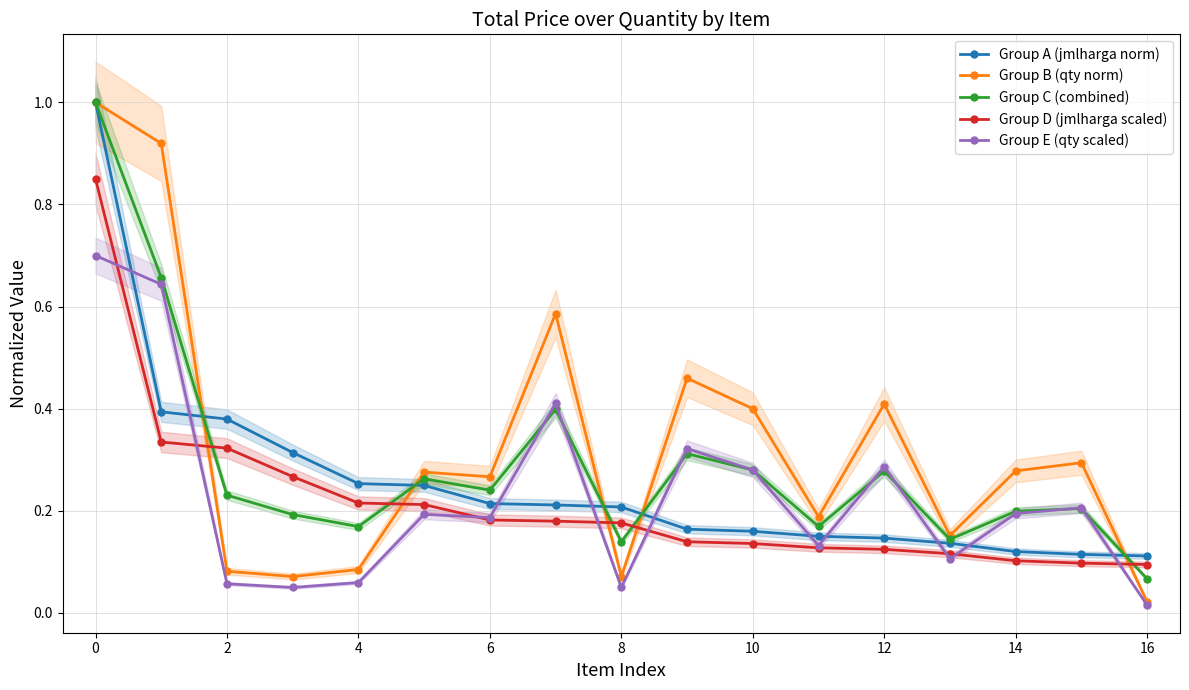

Reading left to right, list all the values displayed in this chart.

Group A (jmlharga norm): 1.0	0.4	0.4	0.3	0.3	0.2	0.2	0.2	0.2	0.2	0.2	0.2	0.1	0.1	0.1	0.1	0.1
Group B (qty norm): 1.0	0.9	0.1	0.1	0.1	0.3	0.3	0.6	0.1	0.5	0.4	0.2	0.4	0.2	0.3	0.3	0.0
Group C (combined): 1.0	0.7	0.2	0.2	0.2	0.3	0.2	0.4	0.1	0.3	0.3	0.2	0.3	0.1	0.2	0.2	0.1
Group D (jmlharga scaled): 0.8	0.3	0.3	0.3	0.2	0.2	0.2	0.2	0.2	0.1	0.1	0.1	0.1	0.1	0.1	0.1	0.1
Group E (qty scaled): 0.7	0.6	0.1	0.0	0.1	0.2	0.2	0.4	0.0	0.3	0.3	0.1	0.3	0.1	0.2	0.2	0.0